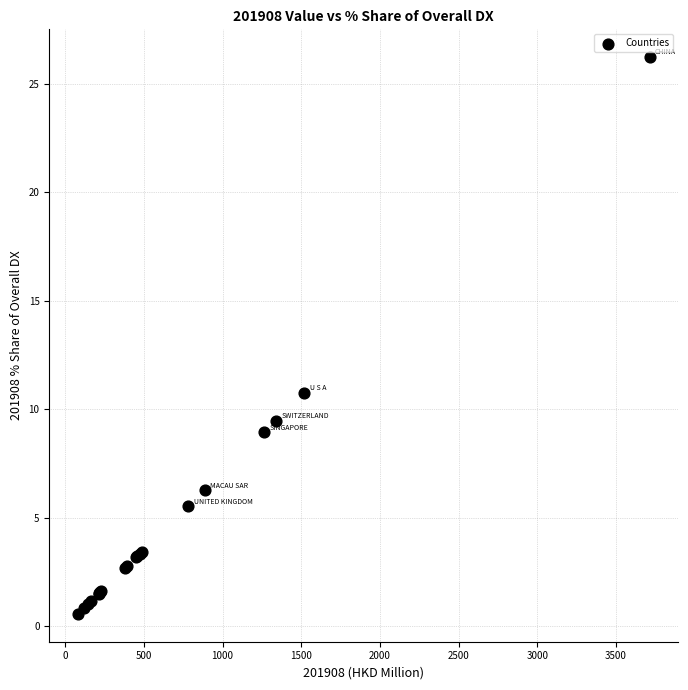

What Y value in the scatter plot is closest to 13?

10.7